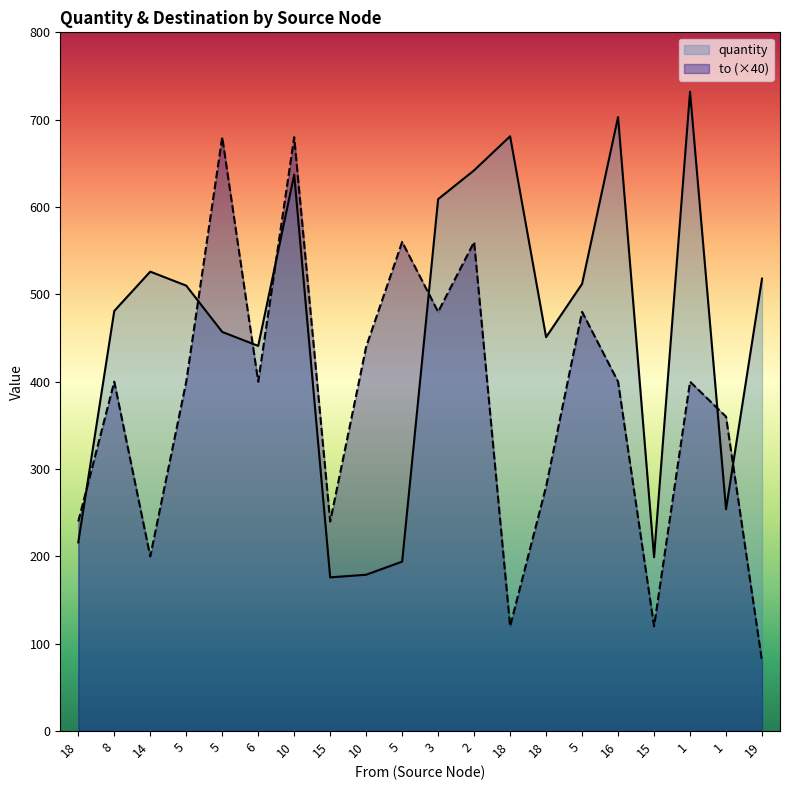

What is the sum of all quantity values?

9118